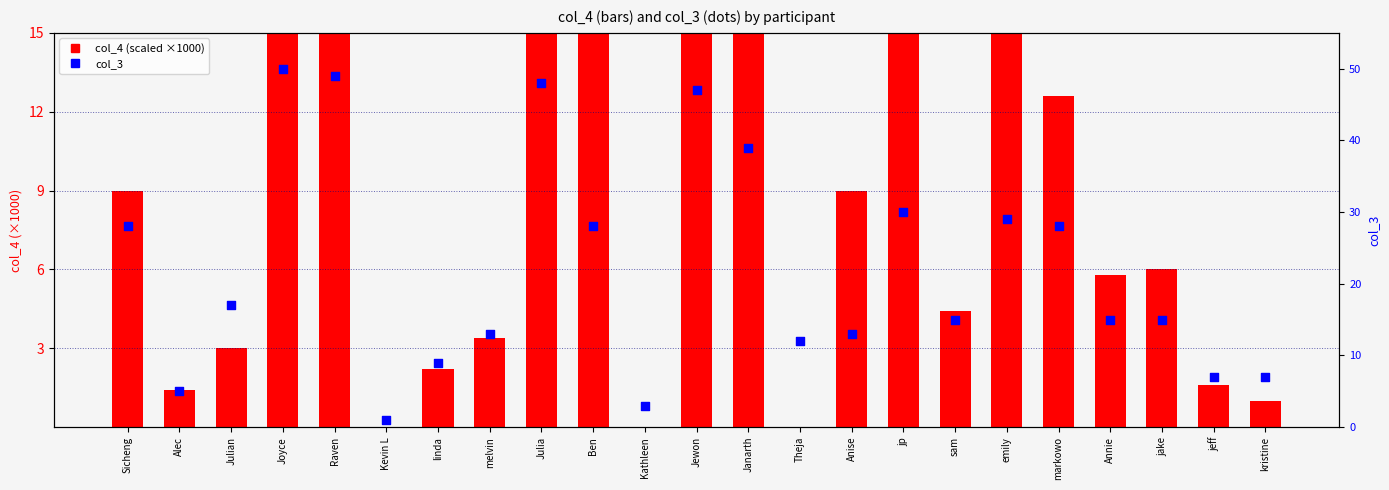

What is the total value across all series at emily?

51.4